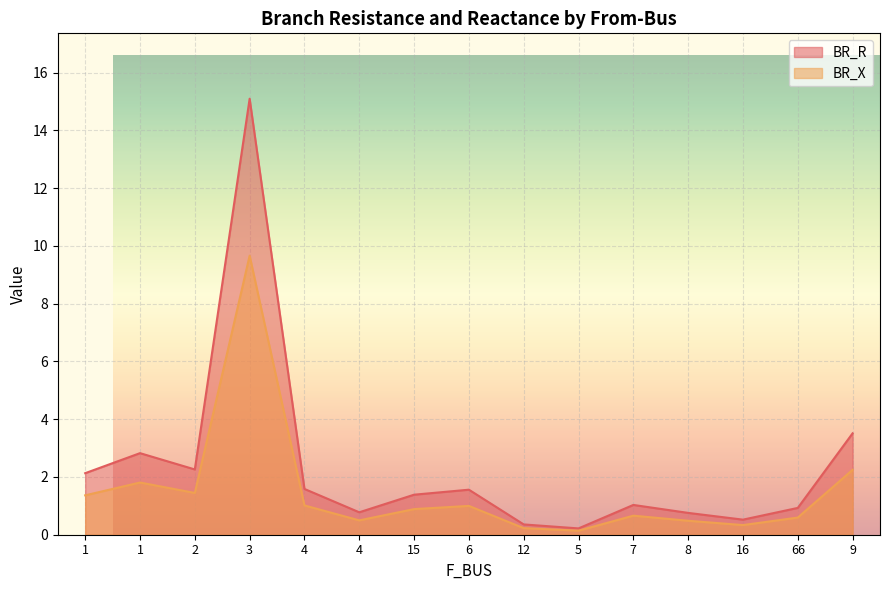

Between 6 and 5, which series saw the biggest shift?

BR_R